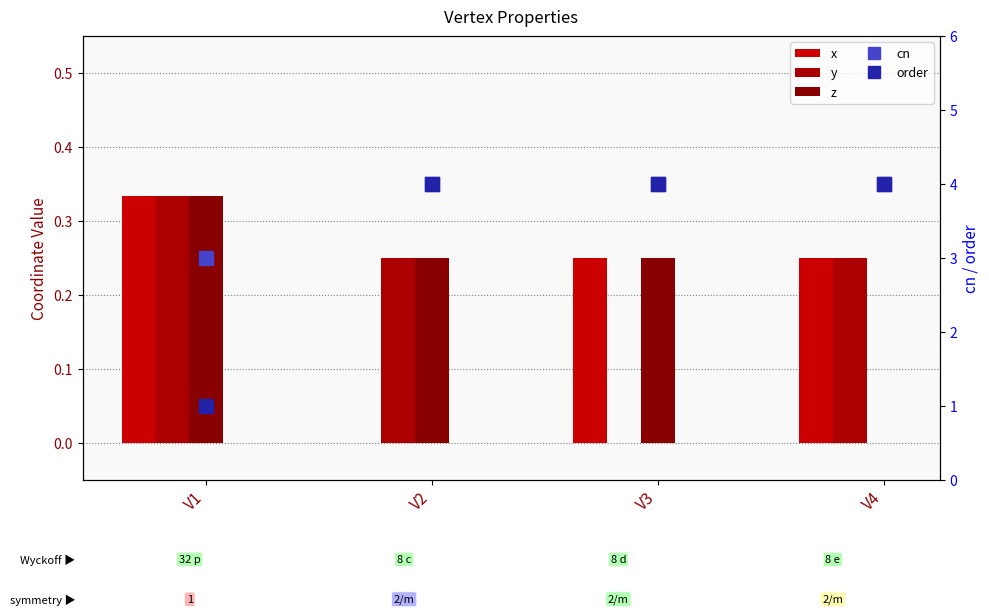

Count the cn values in the range 4 to 5.

3